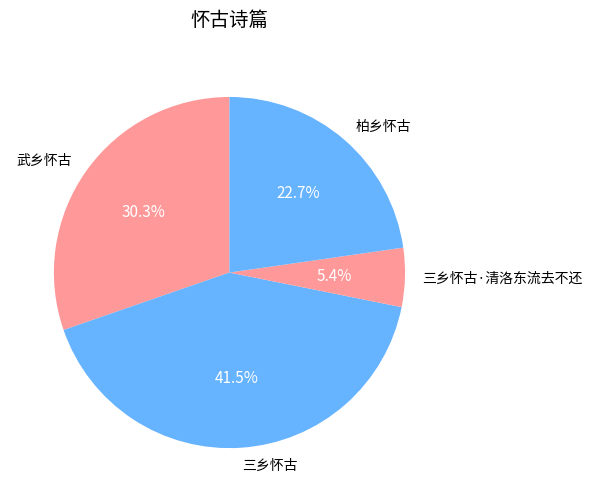

Between 武乡怀古 and 三乡怀古·清洛东流去不还, which is larger?

武乡怀古